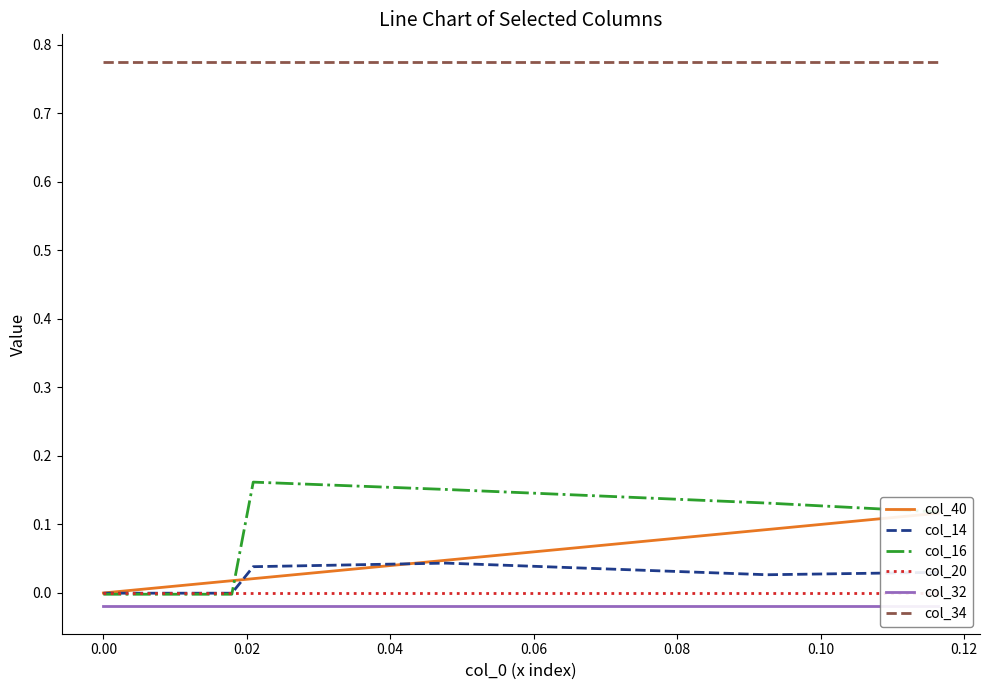

True or false: col_34 and col_16 intersect in this chart.

False